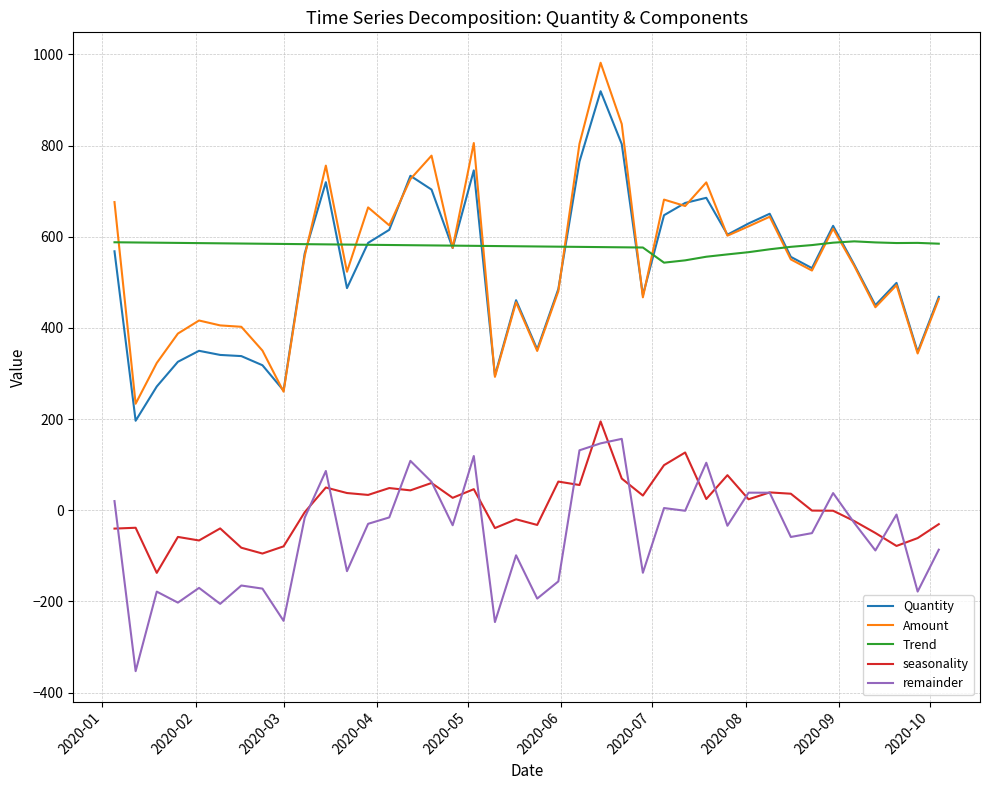

Which series has the largest range (max minus min)?

Amount